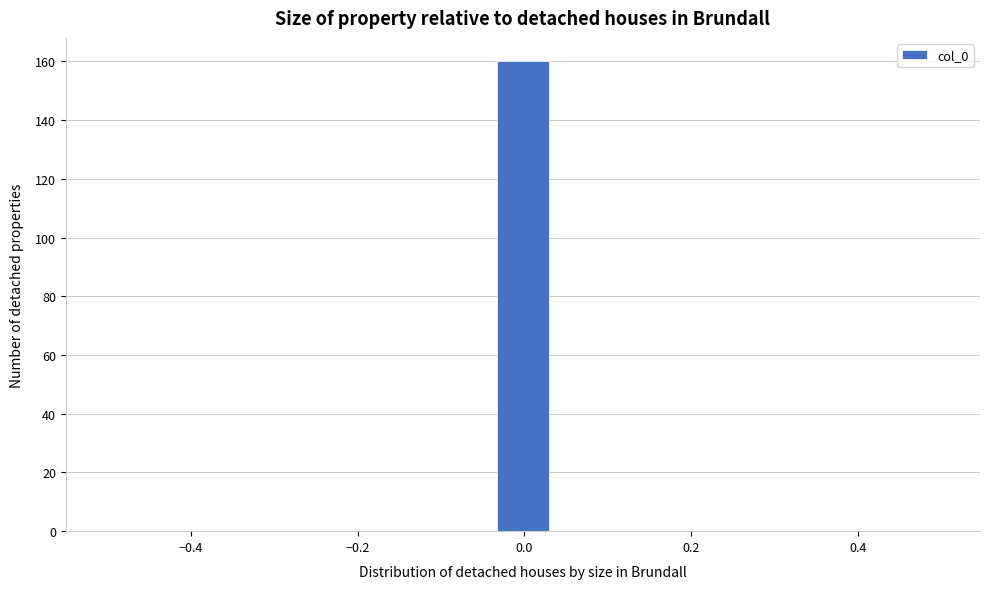

Read against the x-axis, roughly where is the centre of the tallest bar?

0.00